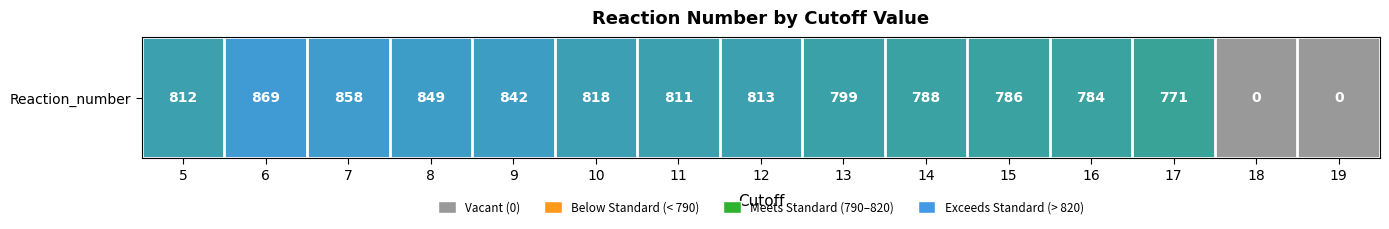

What is the difference between the second highest and minimum values?

858